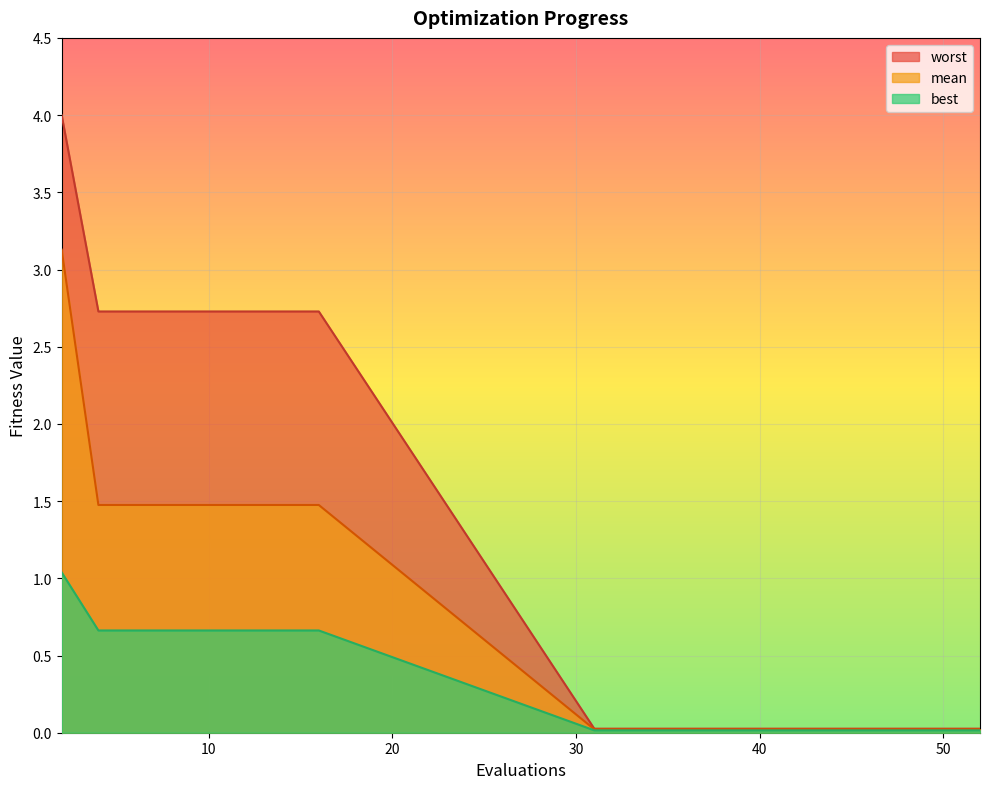

Count the number of data series in this chart.

3